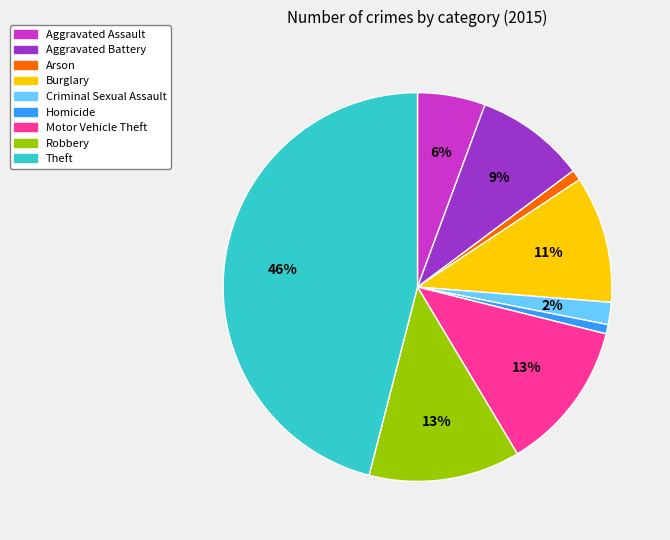

Combined, do Arson and Theft account for over 50%?

No